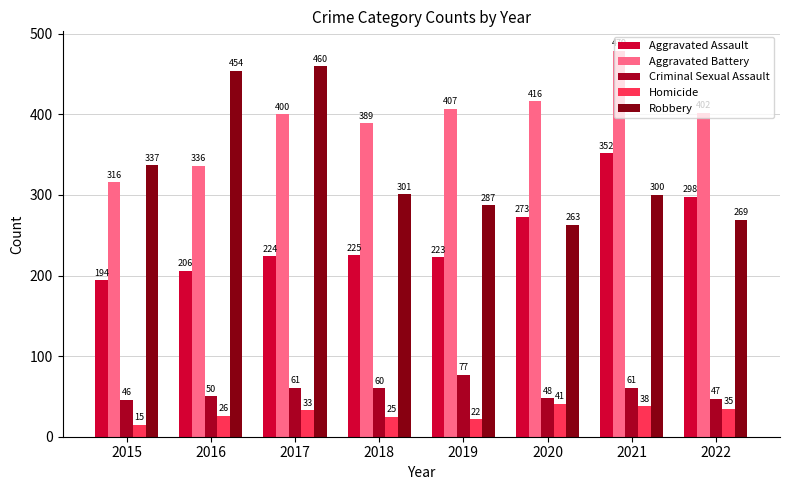

Reading right to left, what are all the values shown in this chart?

Aggravated Assault: 2022=298	2021=352	2020=273	2019=223	2018=225	2017=224	2016=206	2015=194
Aggravated Battery: 2022=402	2021=479	2020=416	2019=407	2018=389	2017=400	2016=336	2015=316
Criminal Sexual Assault: 2022=47	2021=61	2020=48	2019=77	2018=60	2017=61	2016=50	2015=46
Homicide: 2022=35	2021=38	2020=41	2019=22	2018=25	2017=33	2016=26	2015=15
Robbery: 2022=269	2021=300	2020=263	2019=287	2018=301	2017=460	2016=454	2015=337